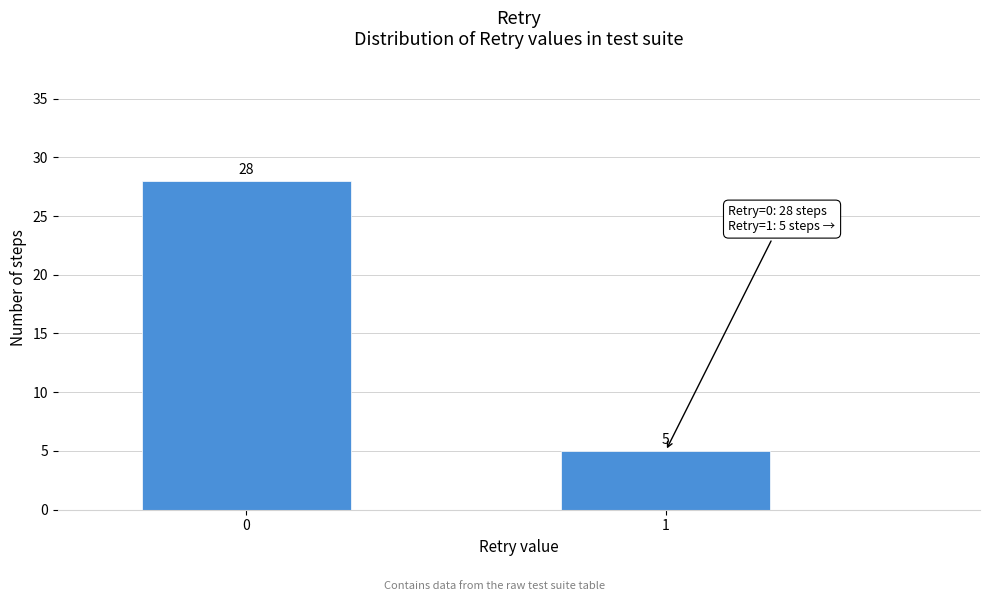

Reading right to left, what are all the values shown in this chart?

5	28